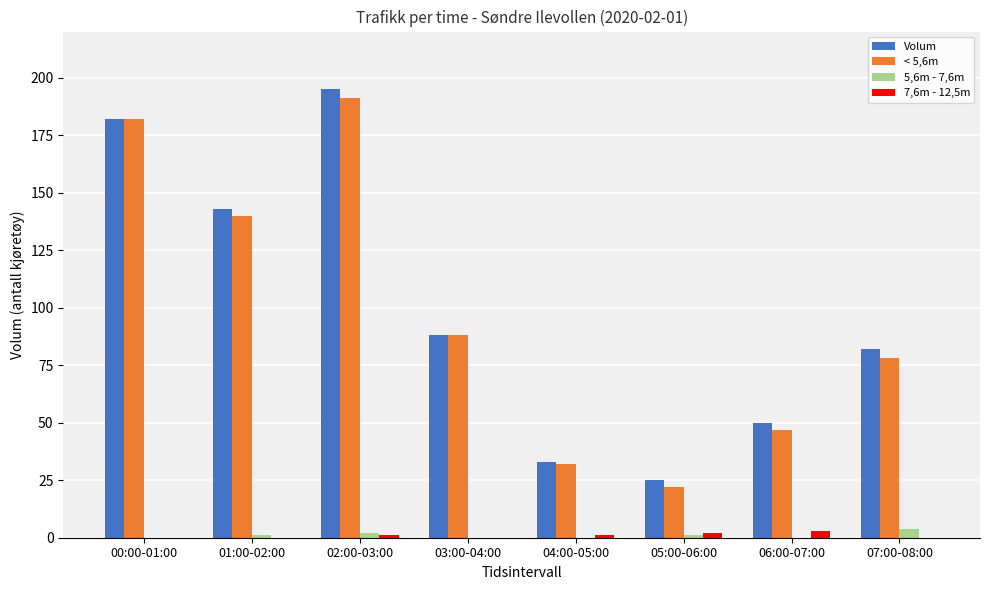

What is the highest value of the < 5,6m series?

191